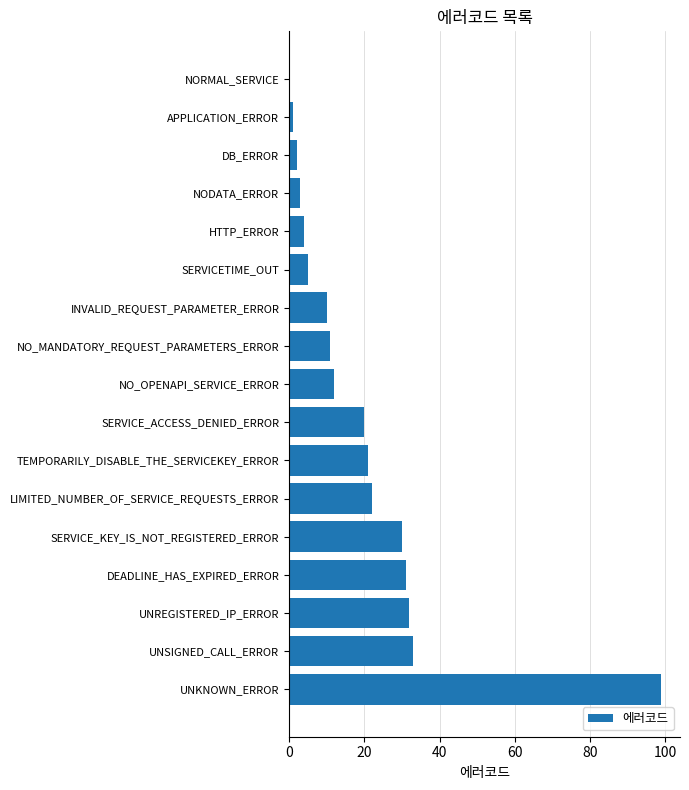

What is the sum of the values at NODATA_ERROR and TEMPORARILY_DISABLE_THE_SERVICEKEY_ERROR?

24